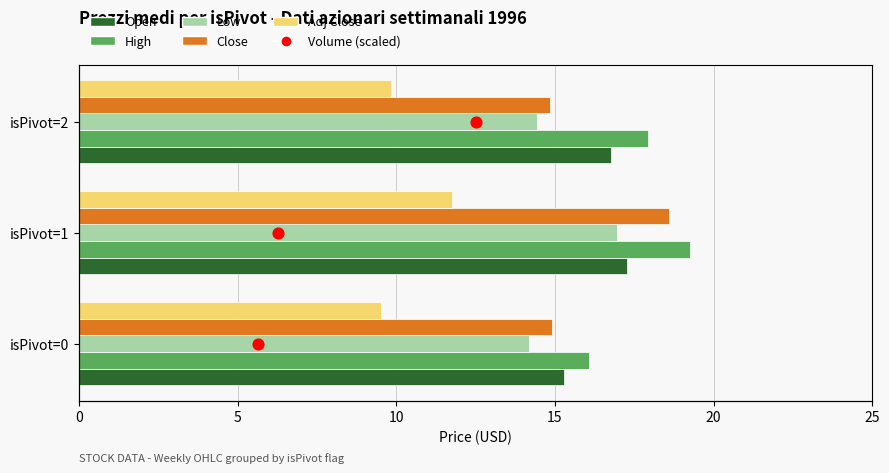

Which series reaches the minimum Y coordinate?

Volume (scaled)